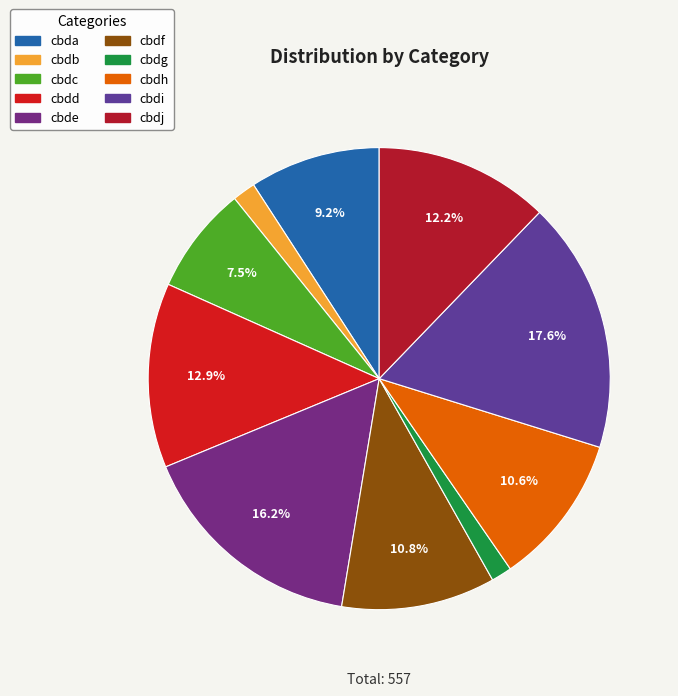

Which has a higher value, cbdh or cbdf?

cbdf